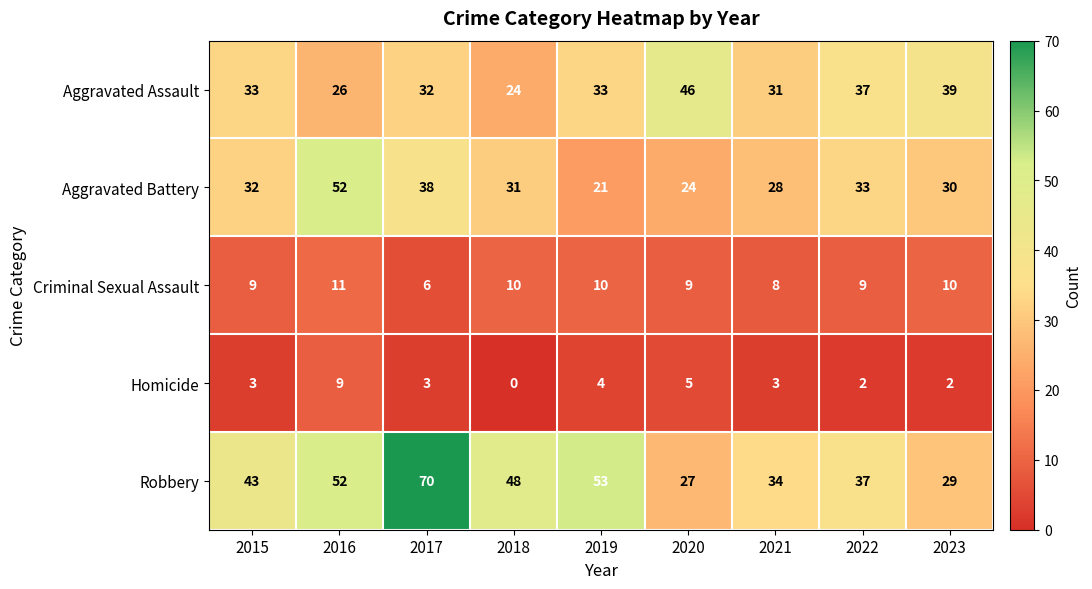

What is the maximum value shown in the chart?

70